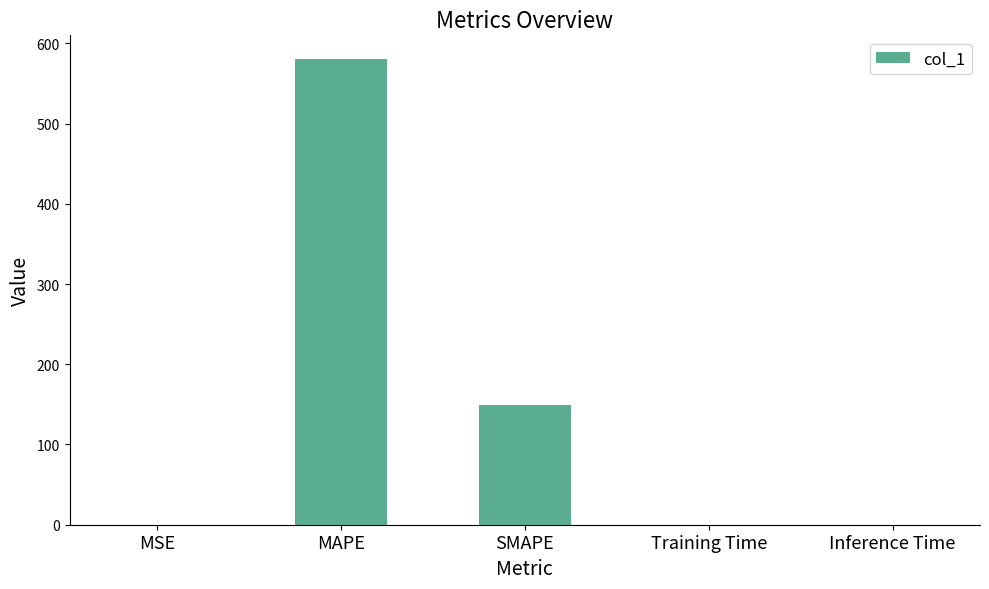

What is the change in value from MSE to SMAPE?

+148.8